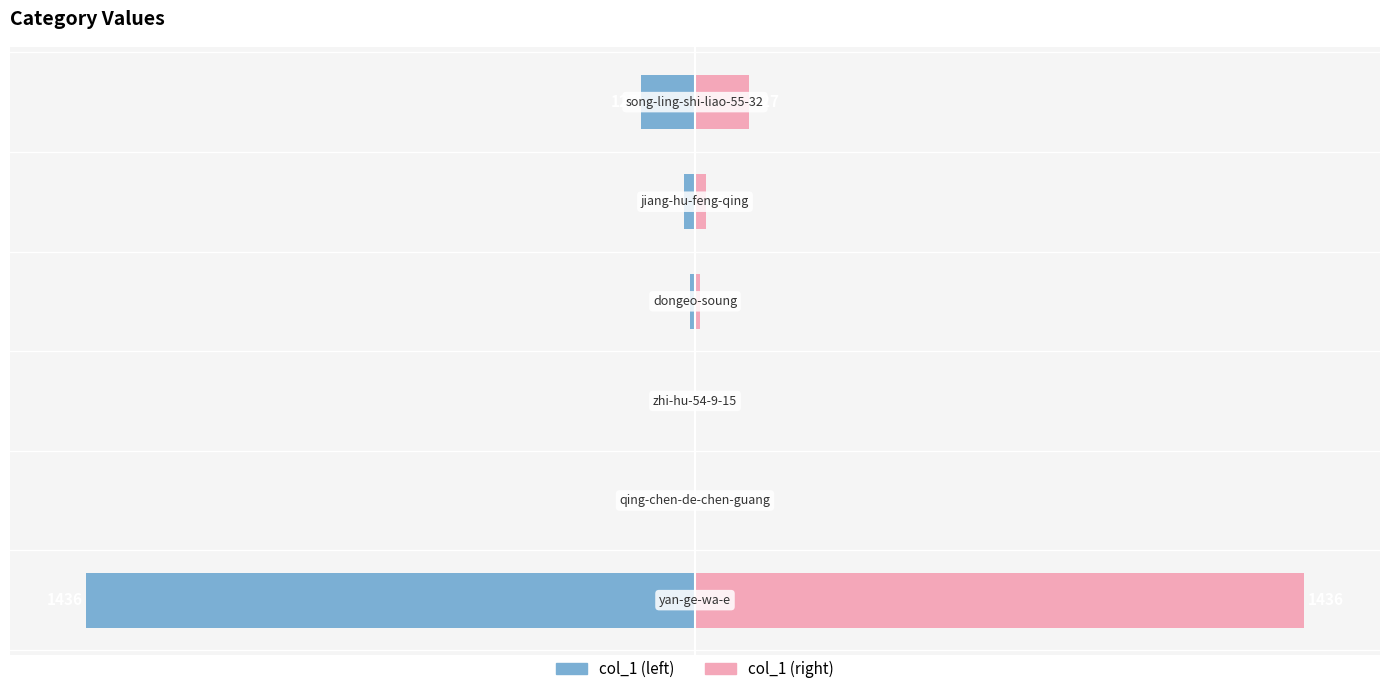

How many bars are there in each group?

2